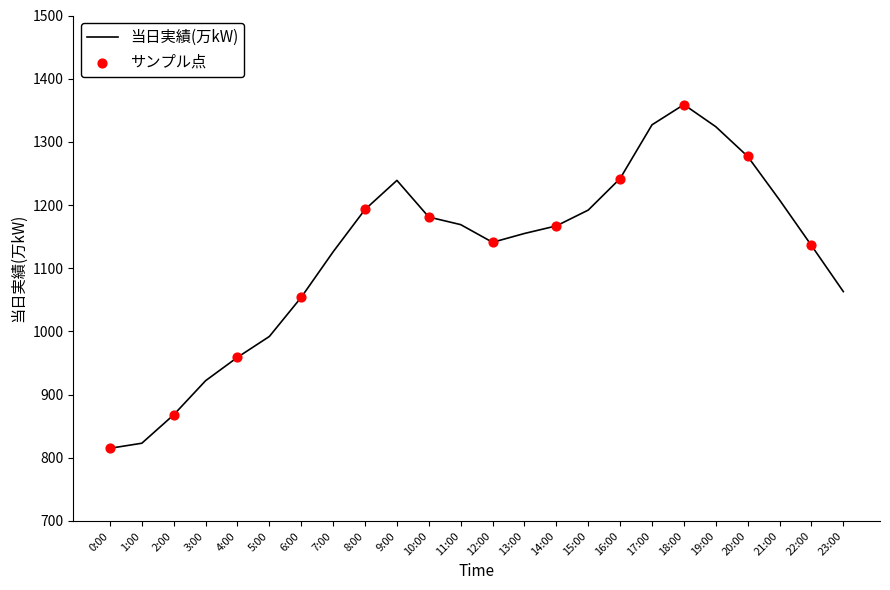

Between 7:00 and 2:00, which is larger?

7:00